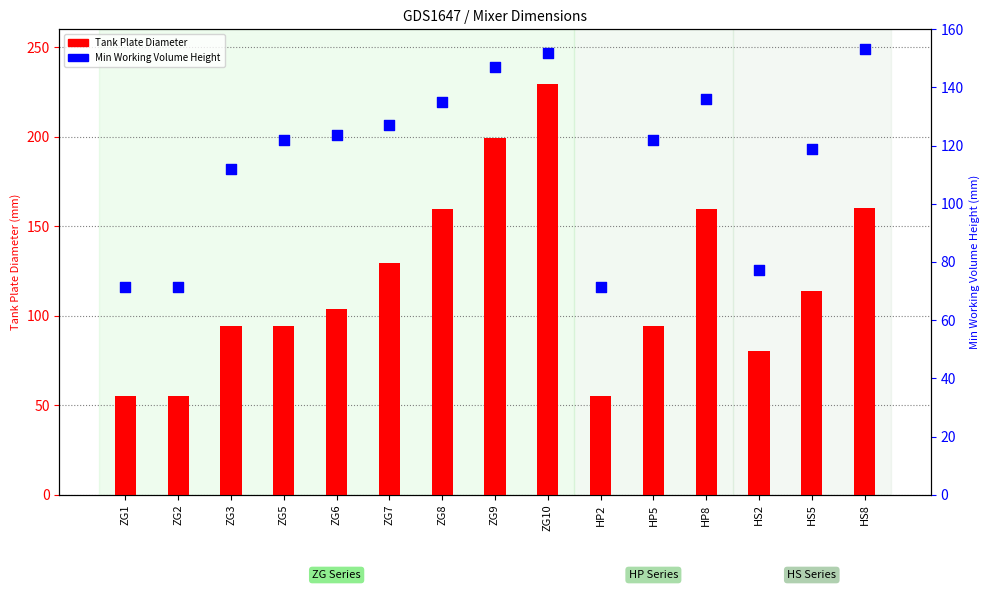

Which series contains the lowest Y value?

Tank Plate Diameter